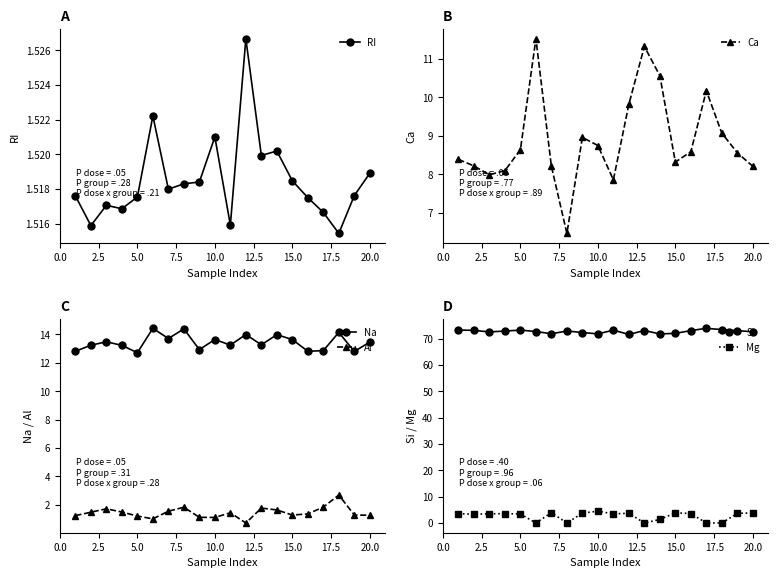

True or false: Al and Na cross at least once.

False